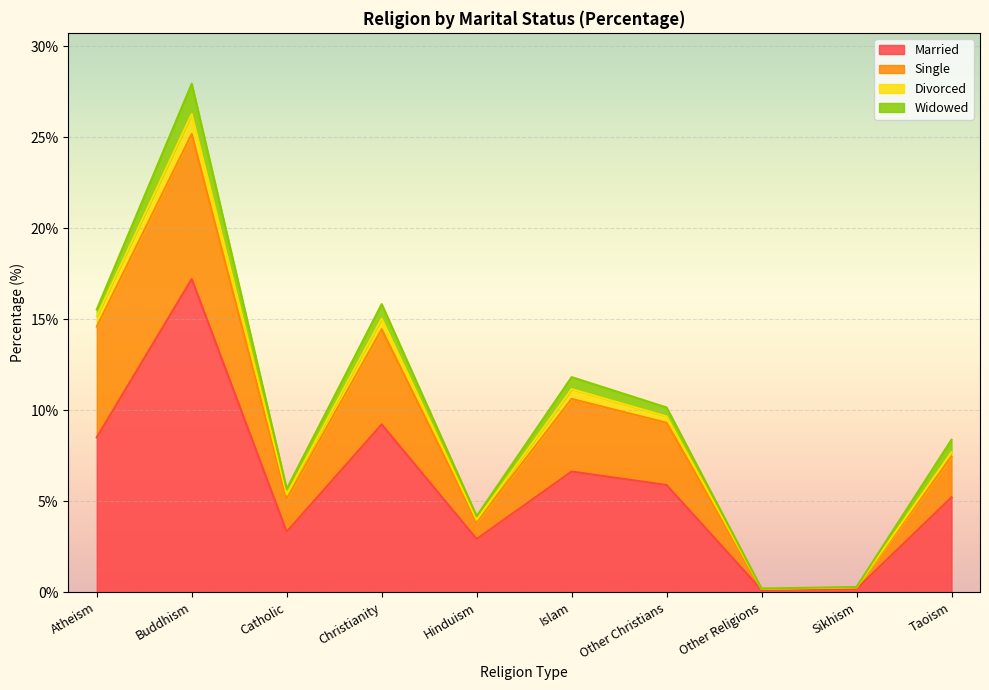

What is the maximum value for Married?

17.2